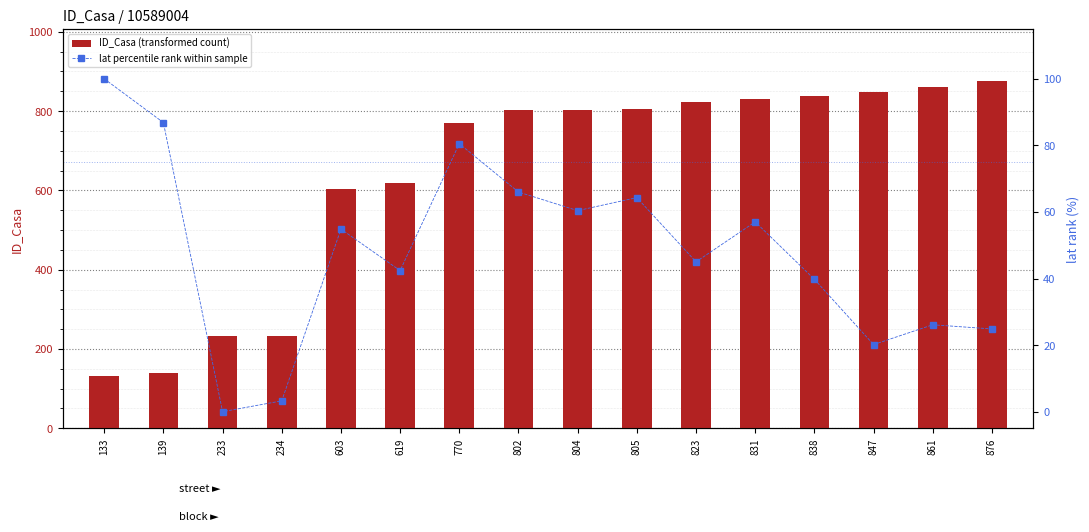

Which category has the highest value across all series?

876